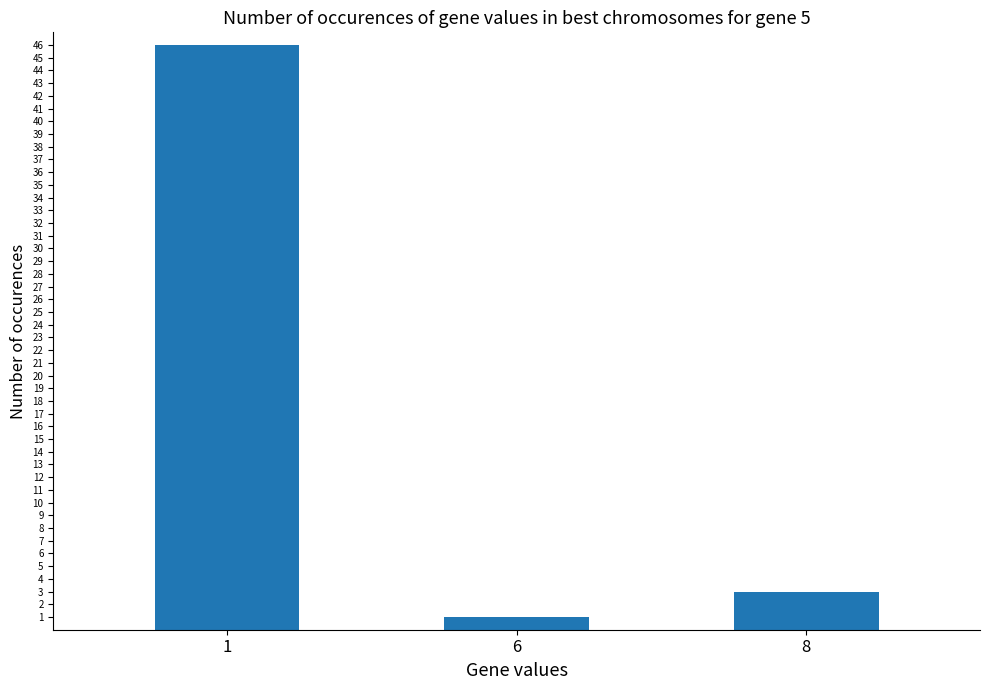

Rank the categories by value from lowest to highest.

6, 8, 1